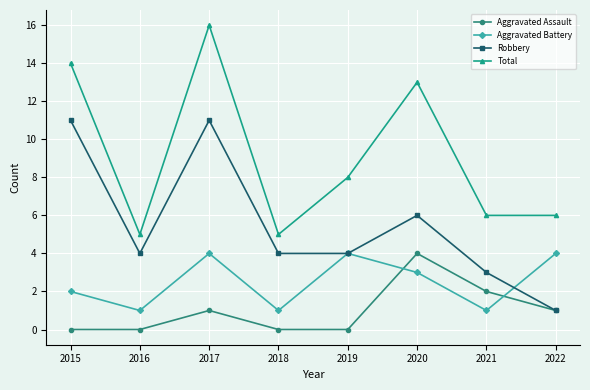

Which series has the largest total across all categories?

Total